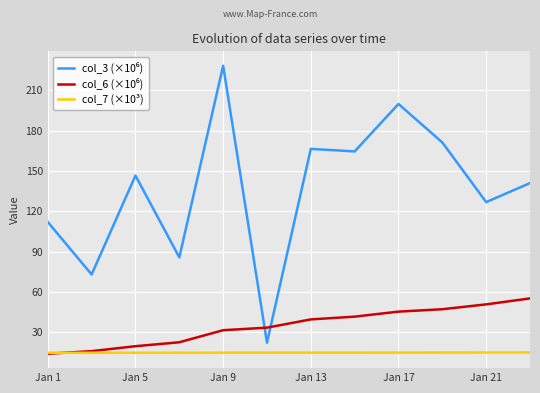

What is the maximum value shown in the chart?

228.1